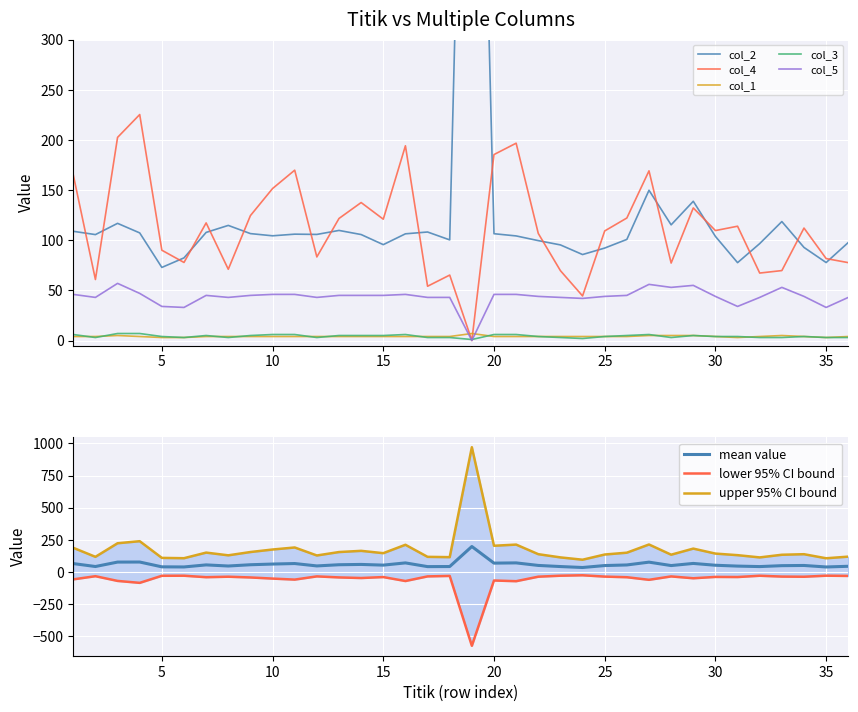

Which series has the largest total across all categories?

col_2